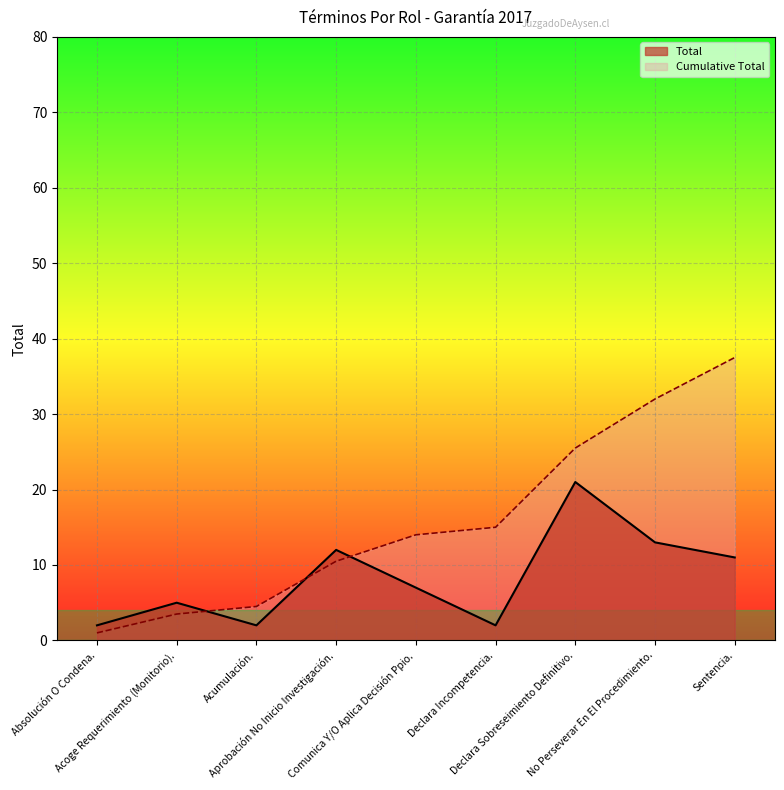

Which category has the highest value across all series?

Sentencia.